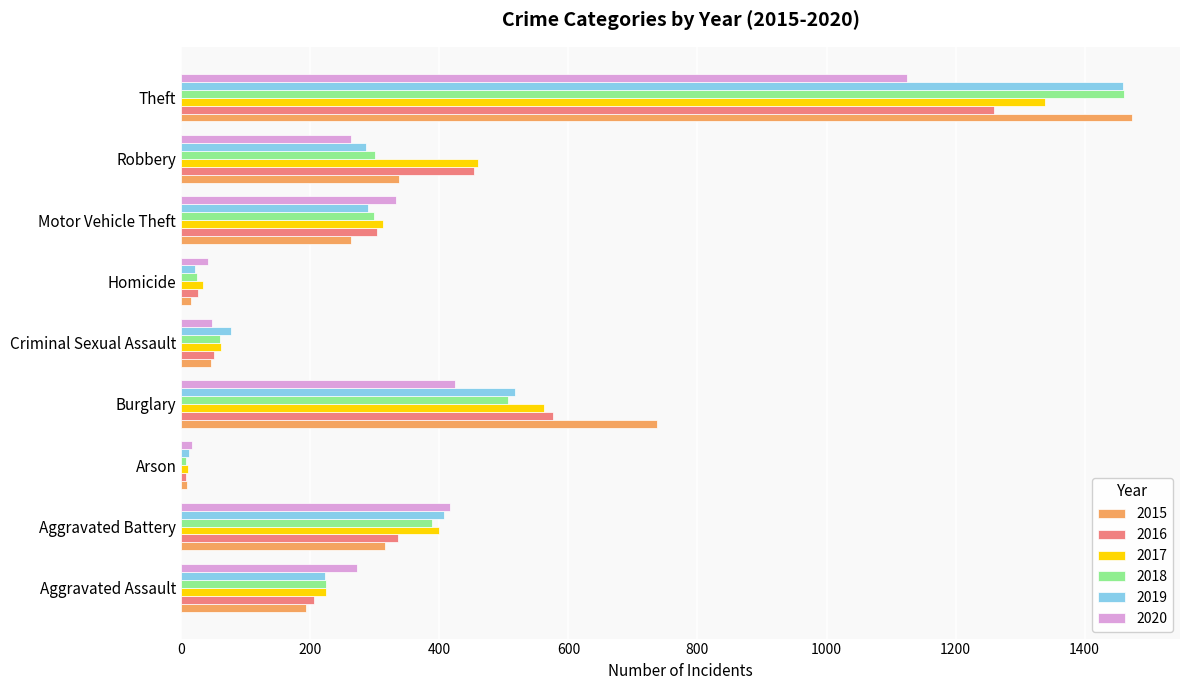

At which label is 2016 closest to 633?

Burglary